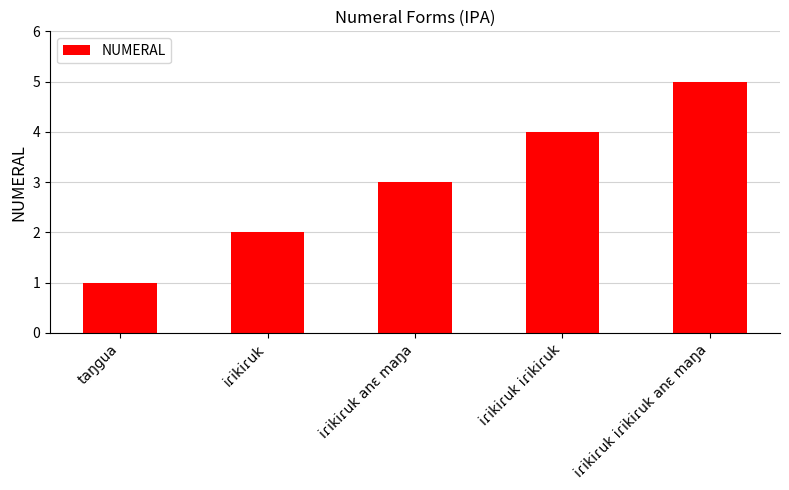

Reading left to right, what are all the values shown in this chart?

1	2	3	4	5